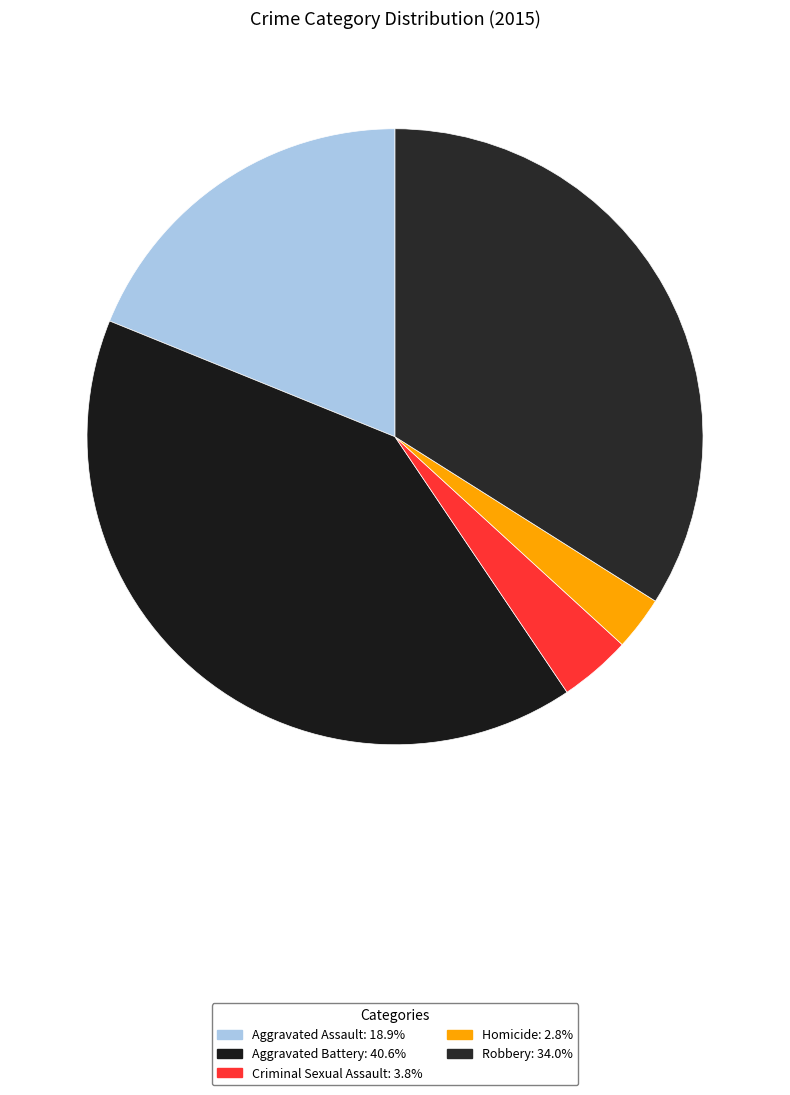

The Aggravated Battery slice represents 41% of the pie. True or false?

True